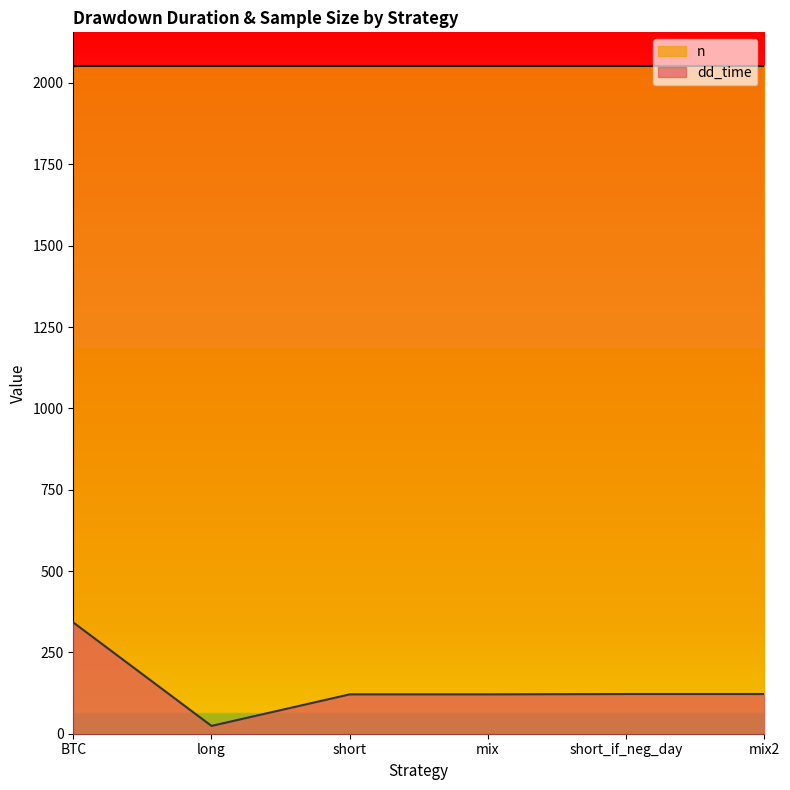

What is the ratio of the value at mix to the value at BTC?

0.4